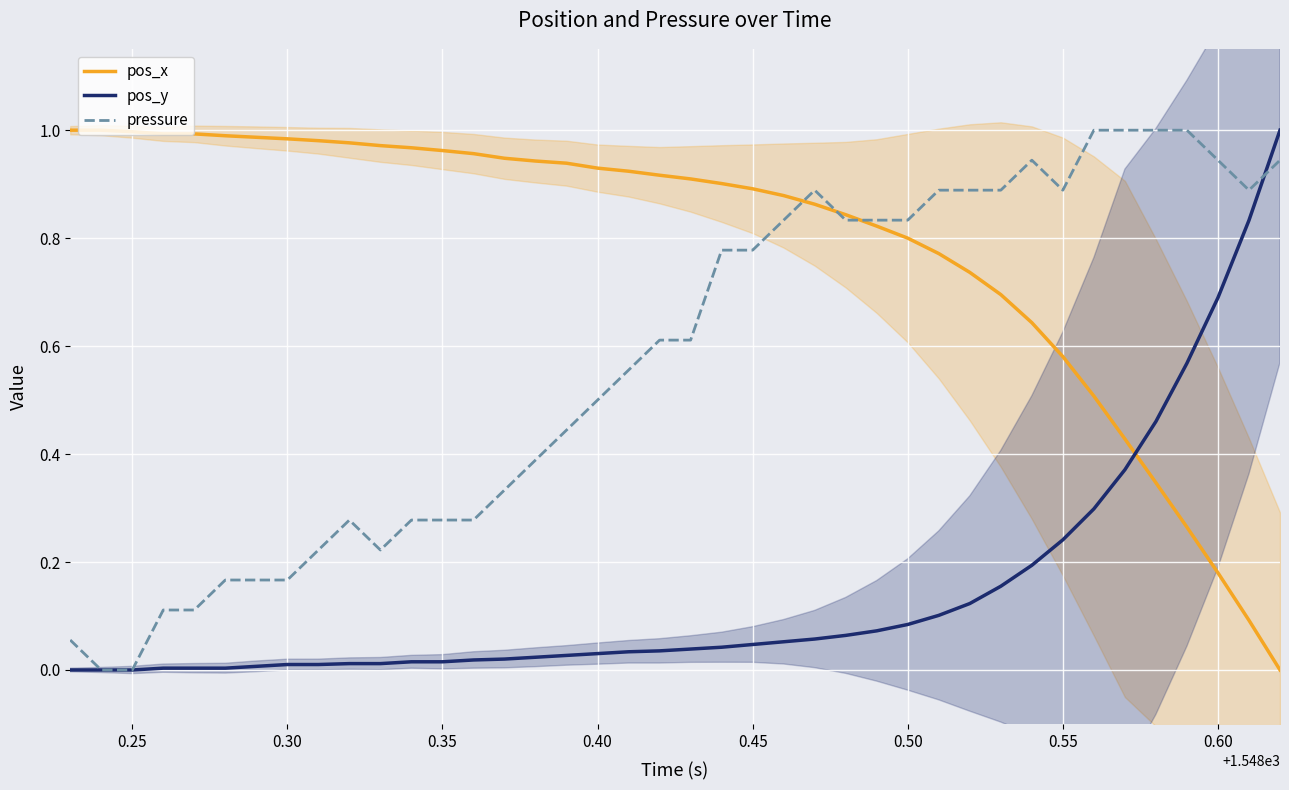

How many times do pos_y and pos_x cross each other?

1